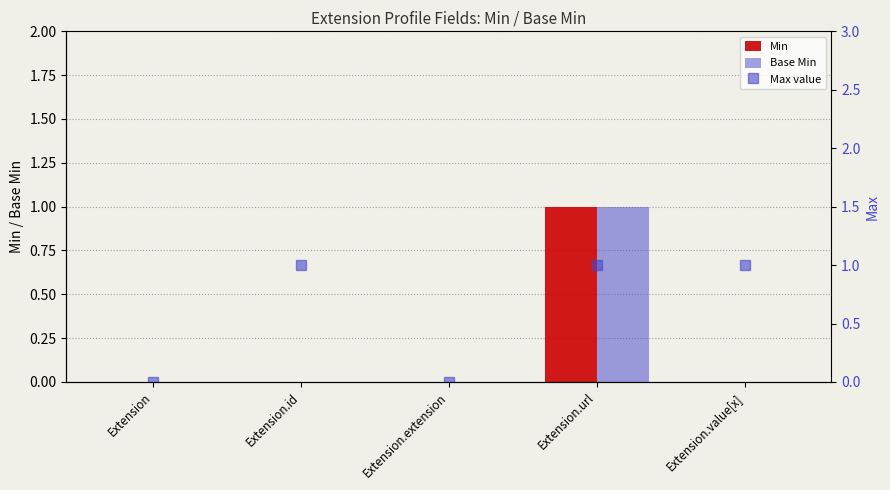

The value of Base Min at Extension.id is 0. True or false?

True